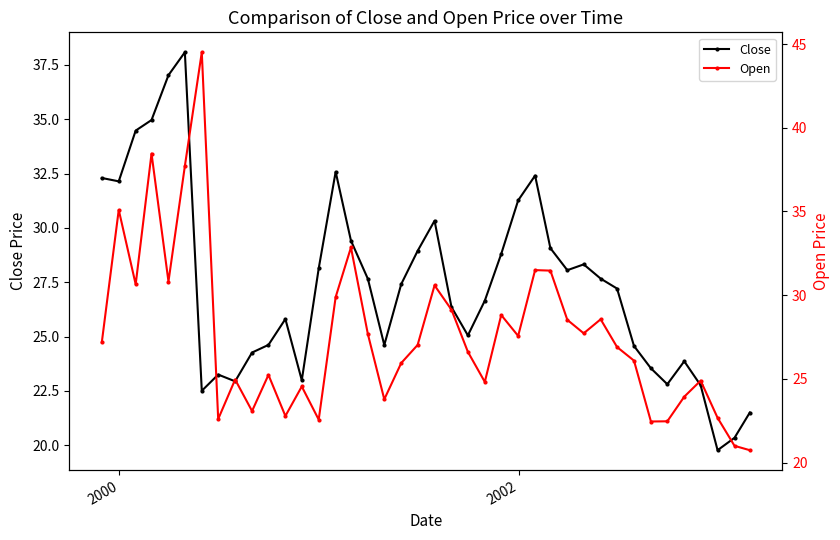

Which series ends up on top after the final intersection of Close and Open?

Close